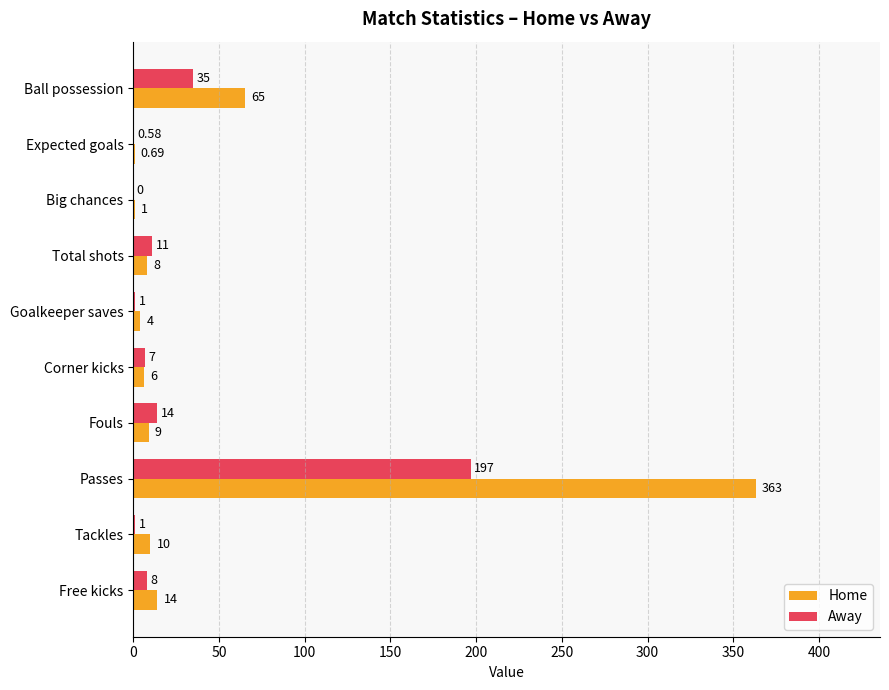

What is the maximum value for Home?

363.0